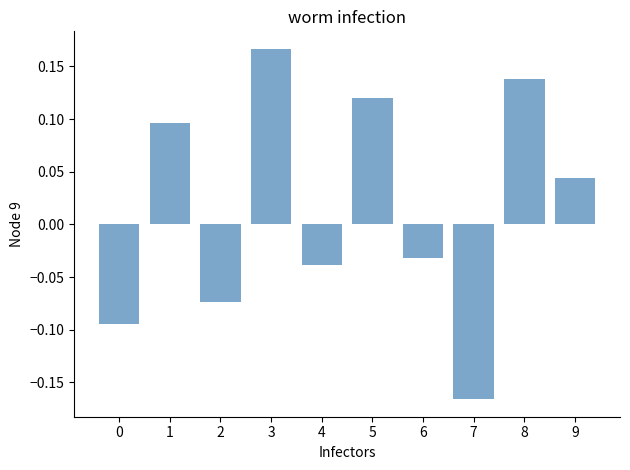

The chart shows a value of 0.2 at 8. True or false?

False